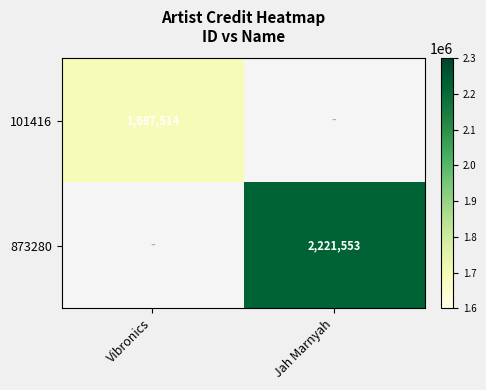

True or false: 101416 has a value of 2827702 at Vibronics.

False